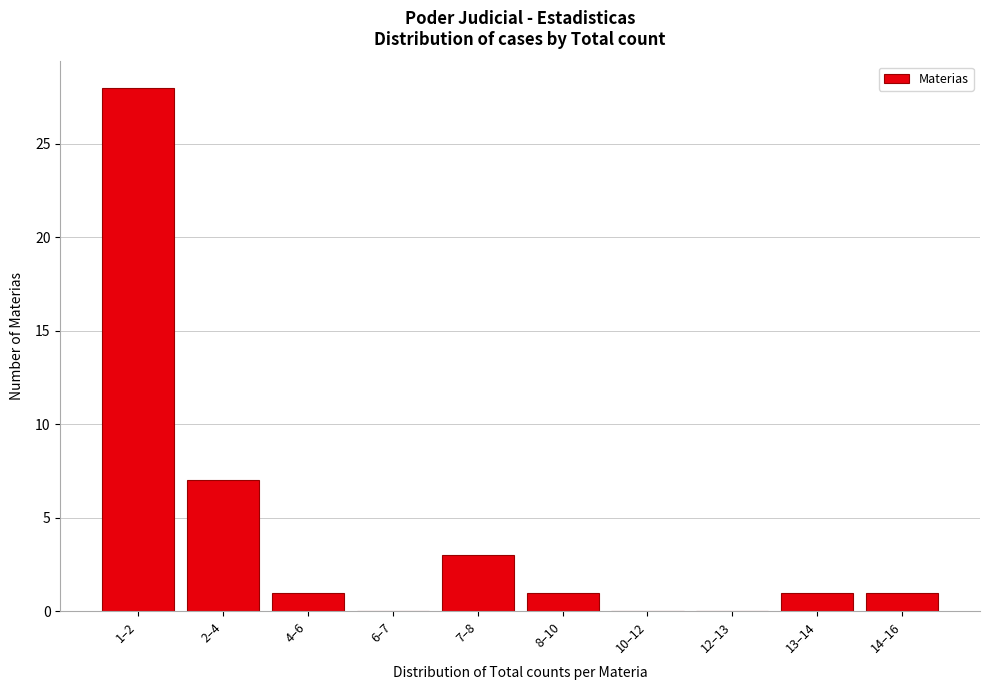

Reading left to right, transcribe all the data shown in this chart.

1–2=28	2–4=7	4–6=1	6–7=0	7–8=3	8–10=1	10–12=0	12–13=0	13–14=1	14–16=1